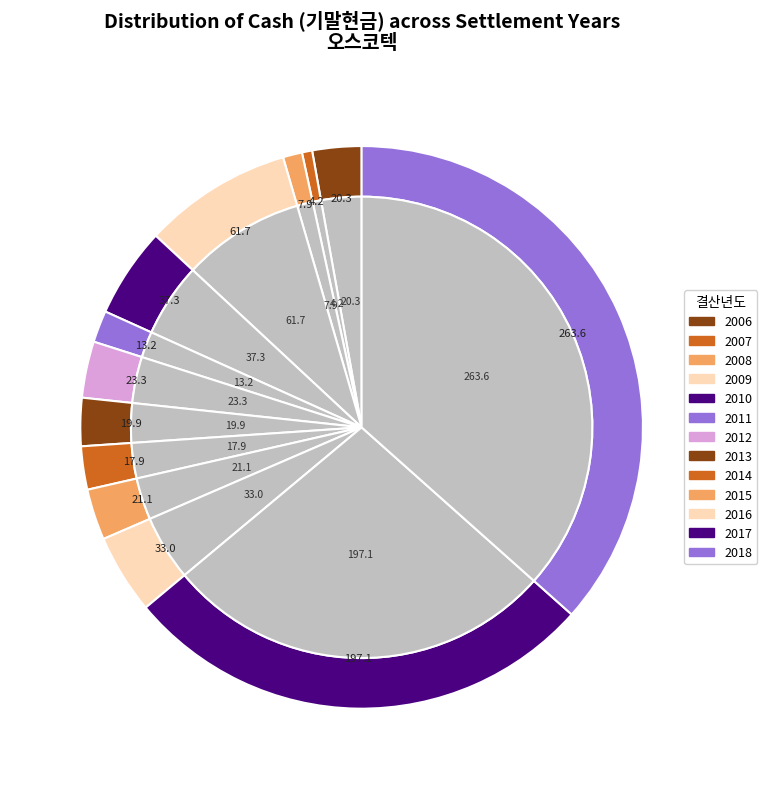

How many segments does this pie chart have?

13